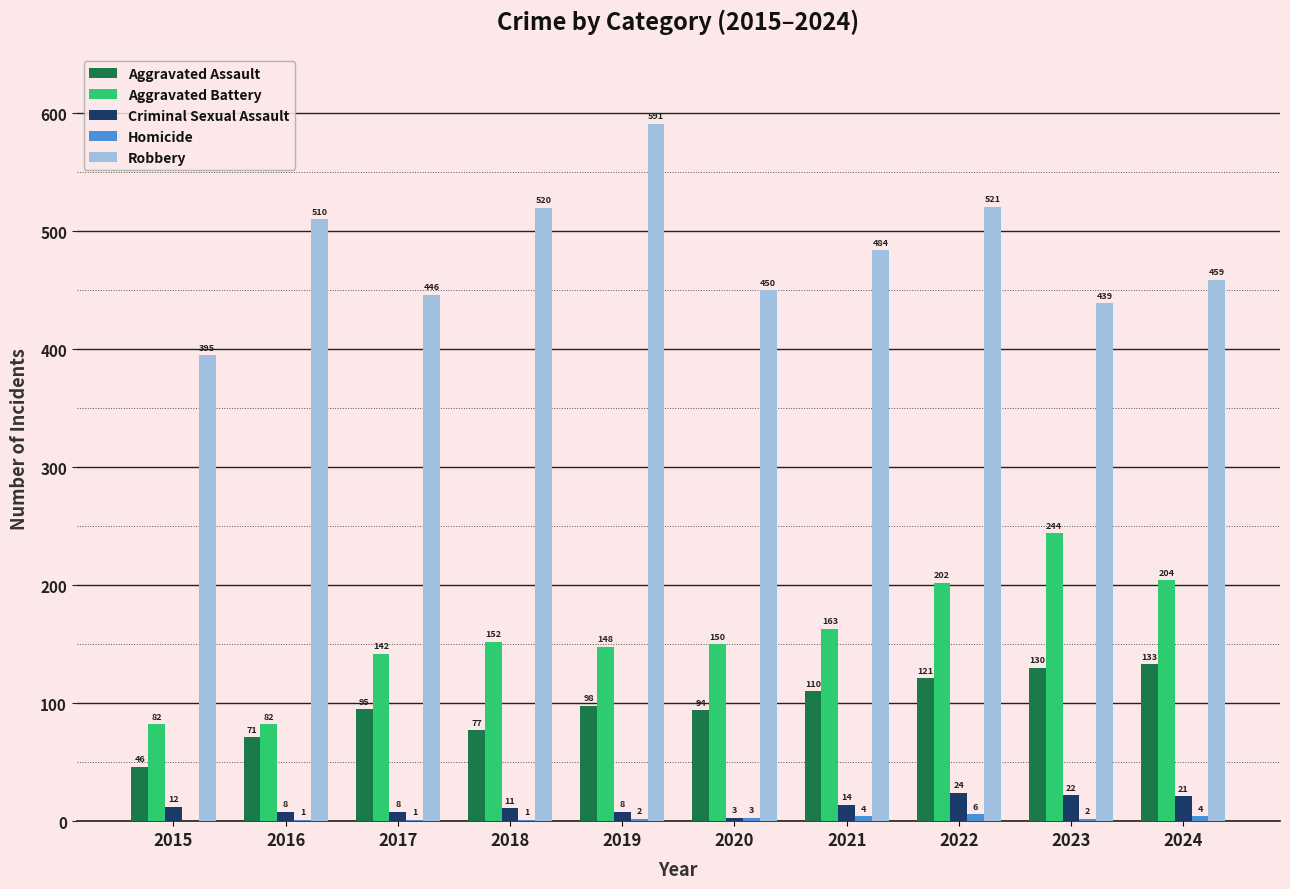

Which series has the widest spread of values?

Robbery